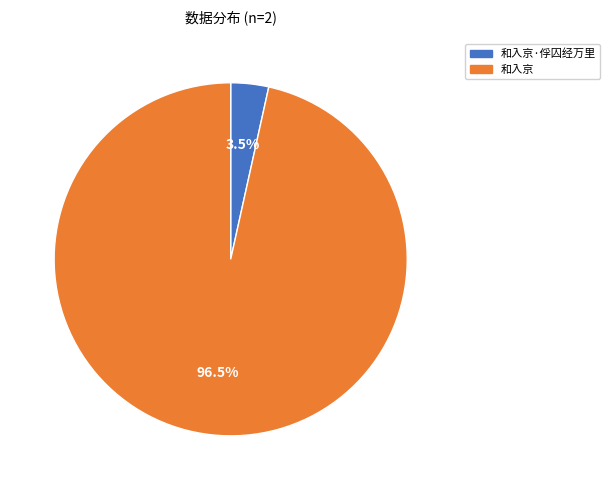

Which slice represents more than half of the pie?

和入京